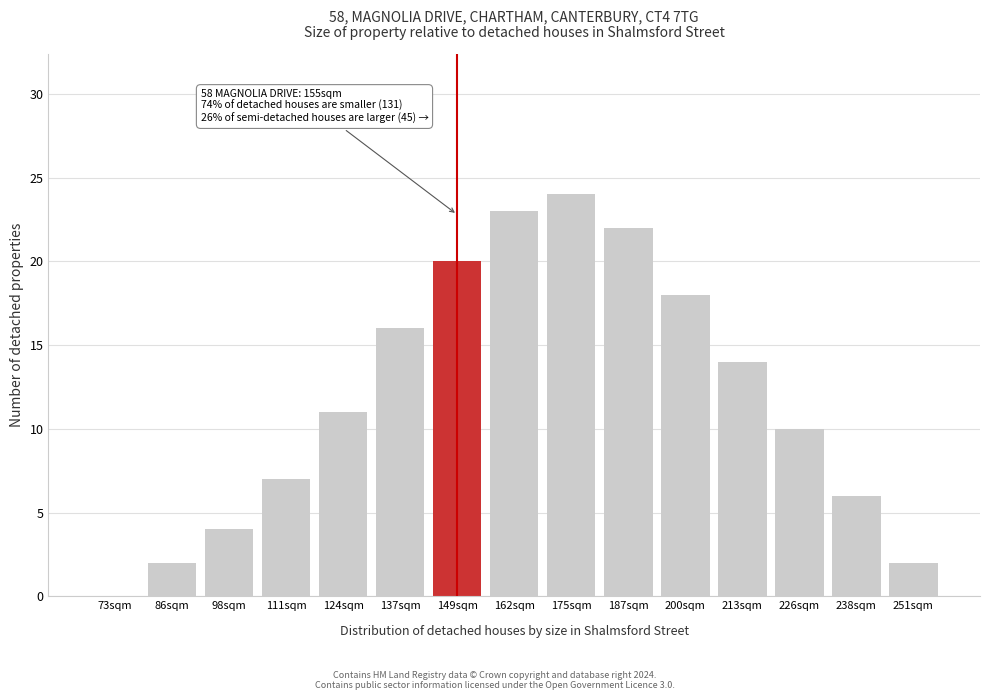

Reading left to right, what are all the values shown in this chart?

73sqm=0	86sqm=2	98sqm=4	111sqm=7	124sqm=11	137sqm=16	149sqm=20	162sqm=23	175sqm=24	187sqm=22	200sqm=18	213sqm=14	226sqm=10	238sqm=6	251sqm=2